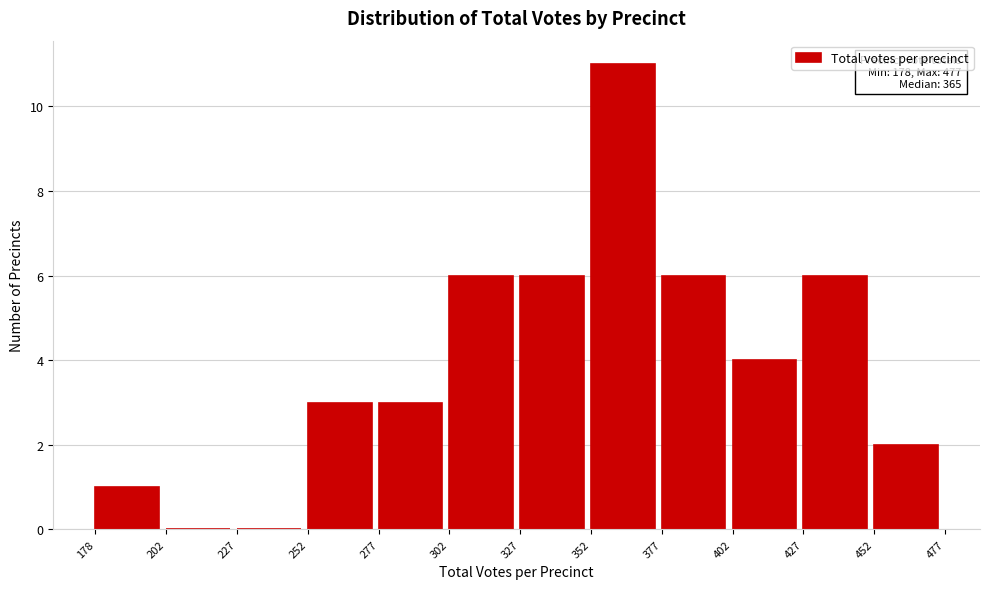

Over which range of the x-axis is the bar tallest?

352 to 377